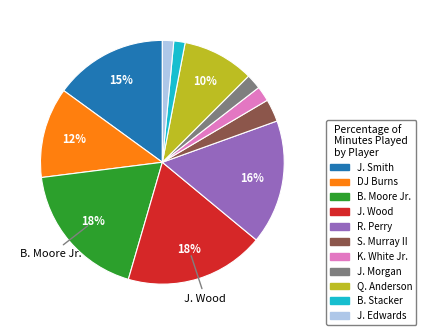

True or false: B. Moore Jr. accounts for 13% of the total.

False